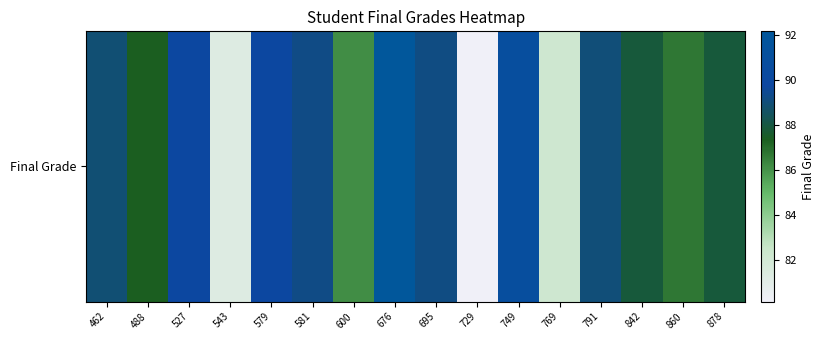

The chart shows a value of 119.8 at 527. True or false?

False